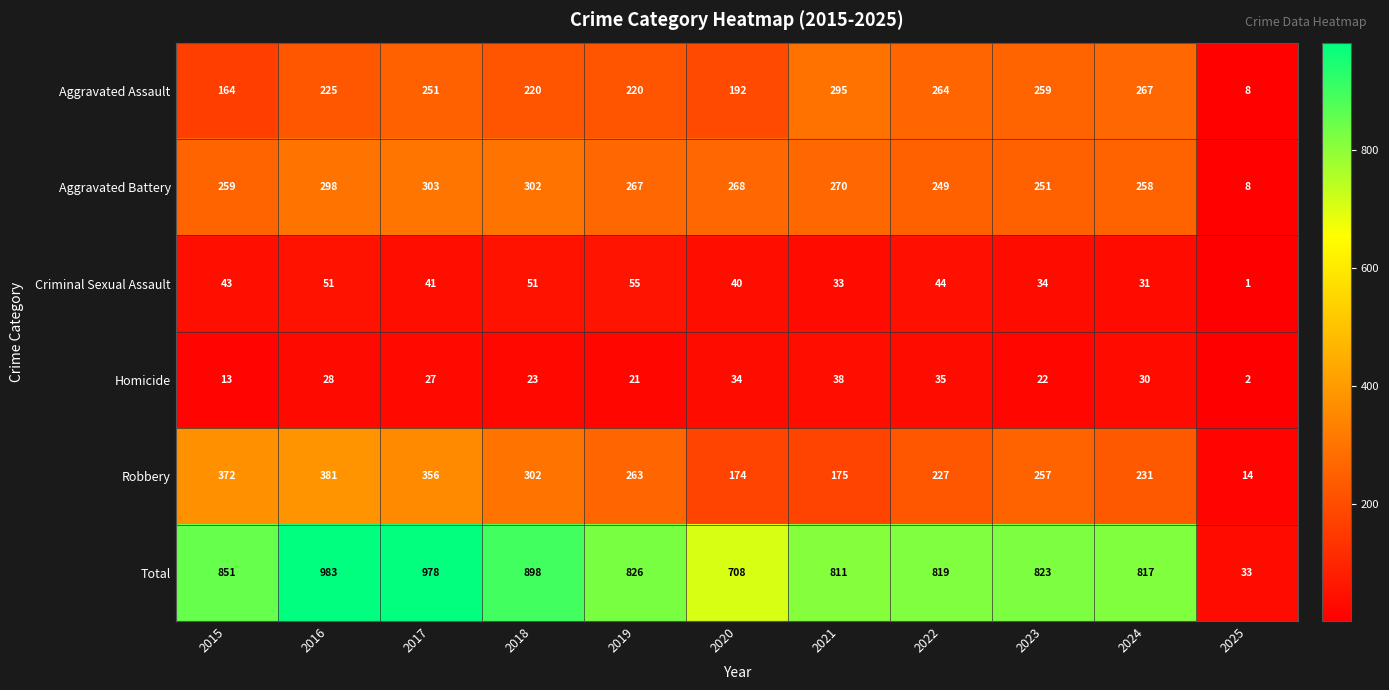

What is the smallest value displayed?

1